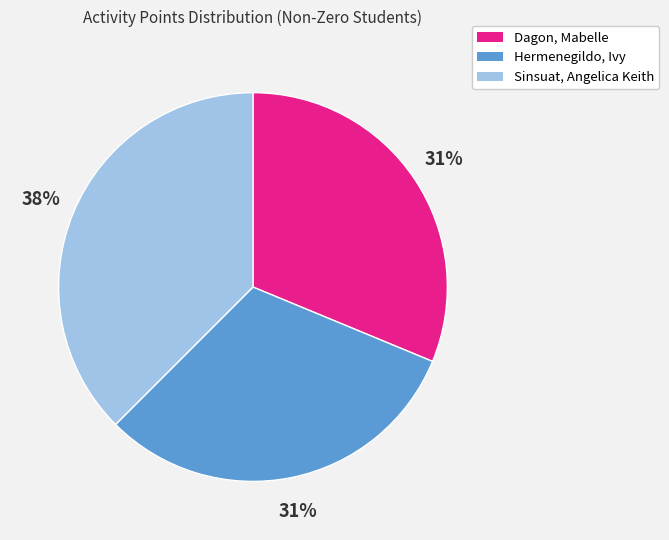

Is it true that Sinsuat, Angelica Keith is 31% of the pie?

False